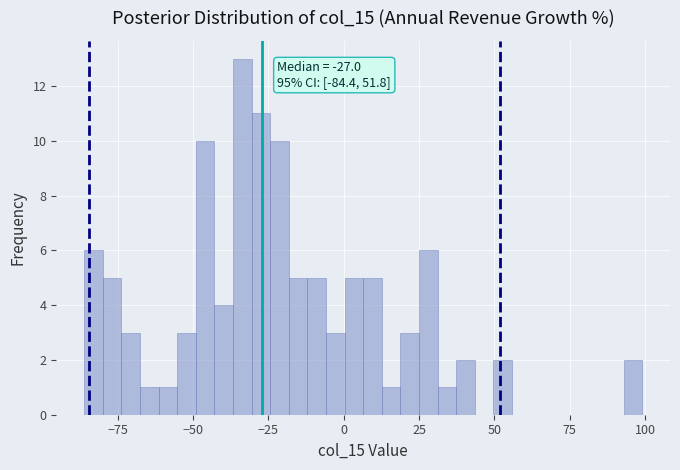

Around what value on the x-axis is the tallest bar? Give the approximate position of its centre, as read against the axis.

-35